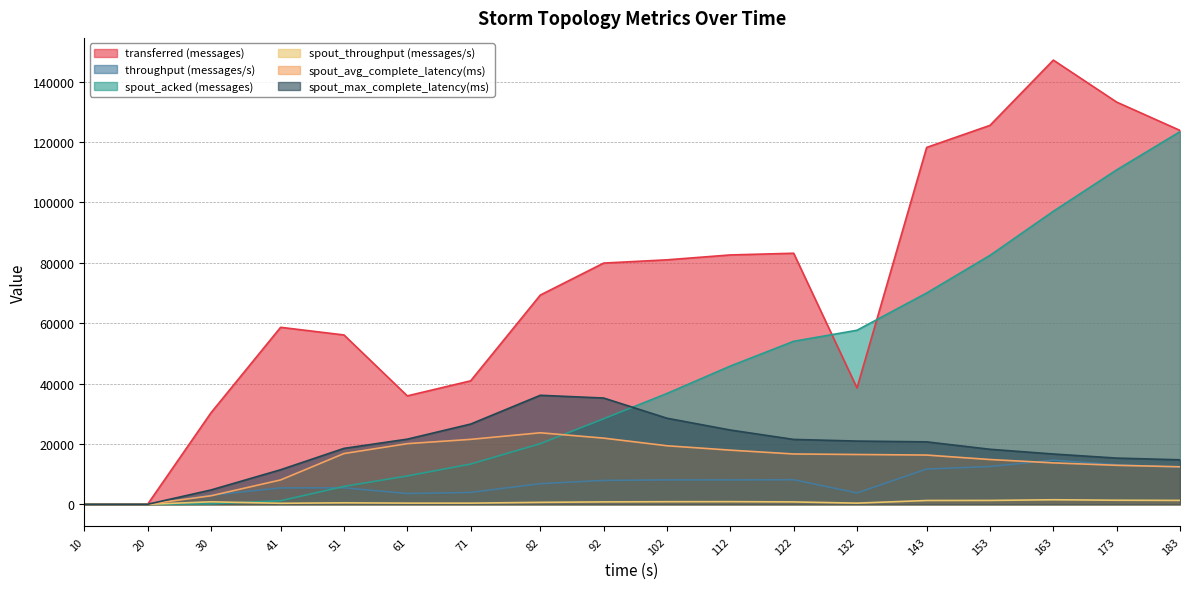

What is the spread (max minus min) of values at 82?

68684.0